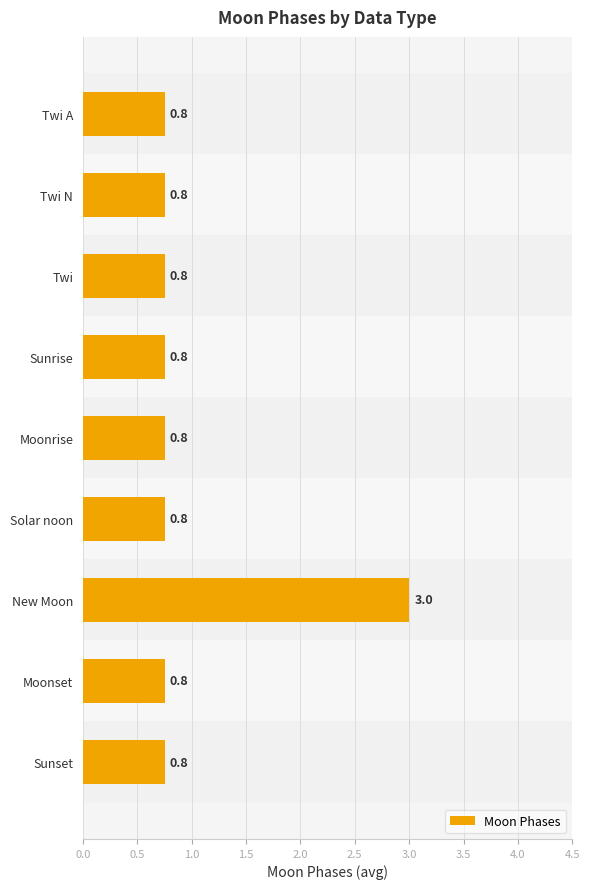

Reading top to bottom, list all the values displayed in this chart.

Twi A=0.8	Twi N=0.8	Twi=0.8	Sunrise=0.8	Moonrise=0.8	Solar noon=0.8	New Moon=3.0	Moonset=0.8	Sunset=0.8